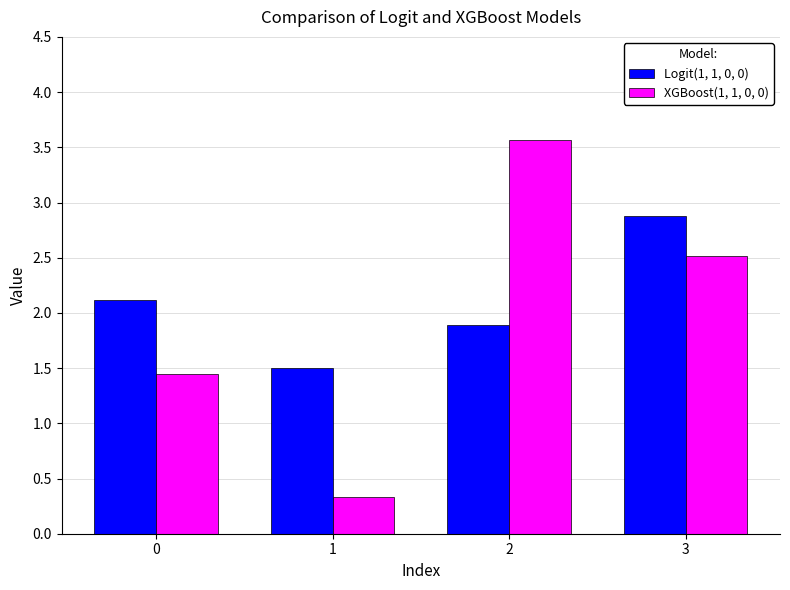

What is the minimum value for Logit(1, 1, 0, 0)?

1.5